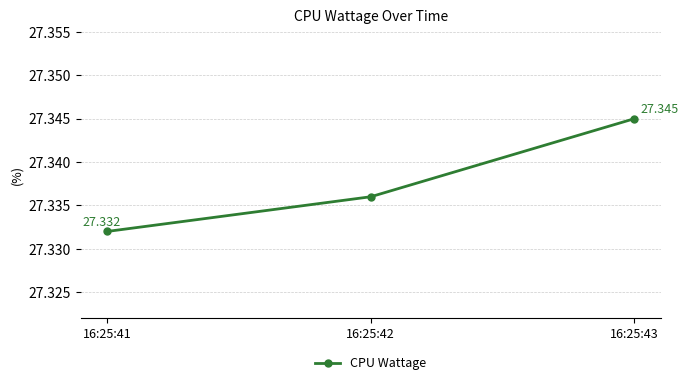

Reading left to right, what are all the values shown in this chart?

16:25:41=27.3	16:25:42=27.3	16:25:43=27.3